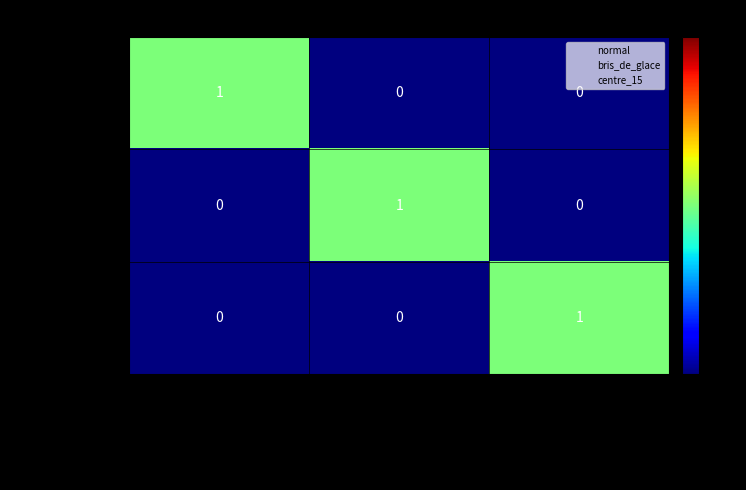

How many centre_15 values are between 0 and 1?

3